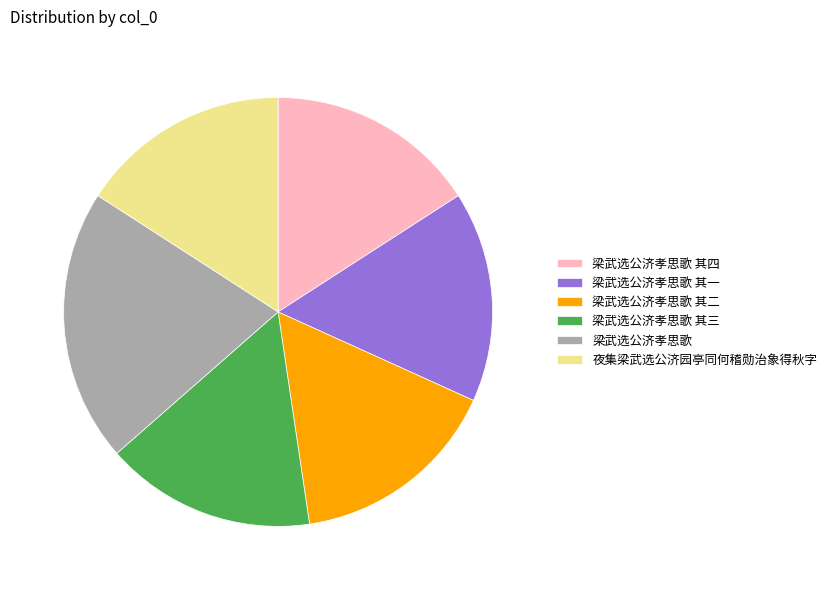

Combined, do 梁武选公济孝思歌 其三 and 夜集梁武选公济园亭同何稽勋治象得秋字 account for over 50%?

No